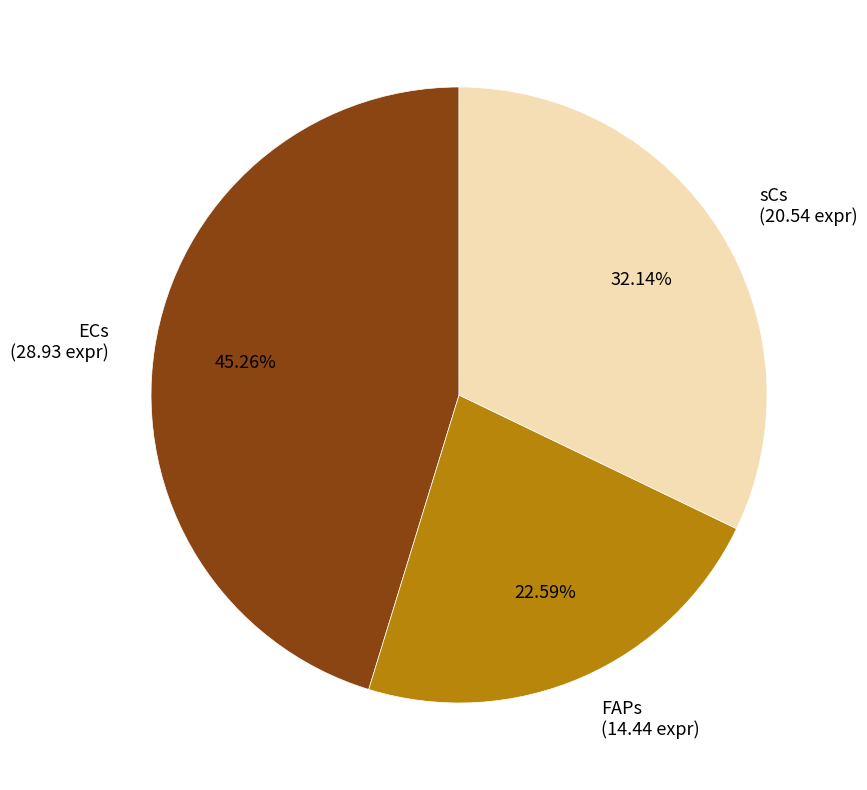

What is the ratio of the value at FAPs to the value at ECs?

0.5